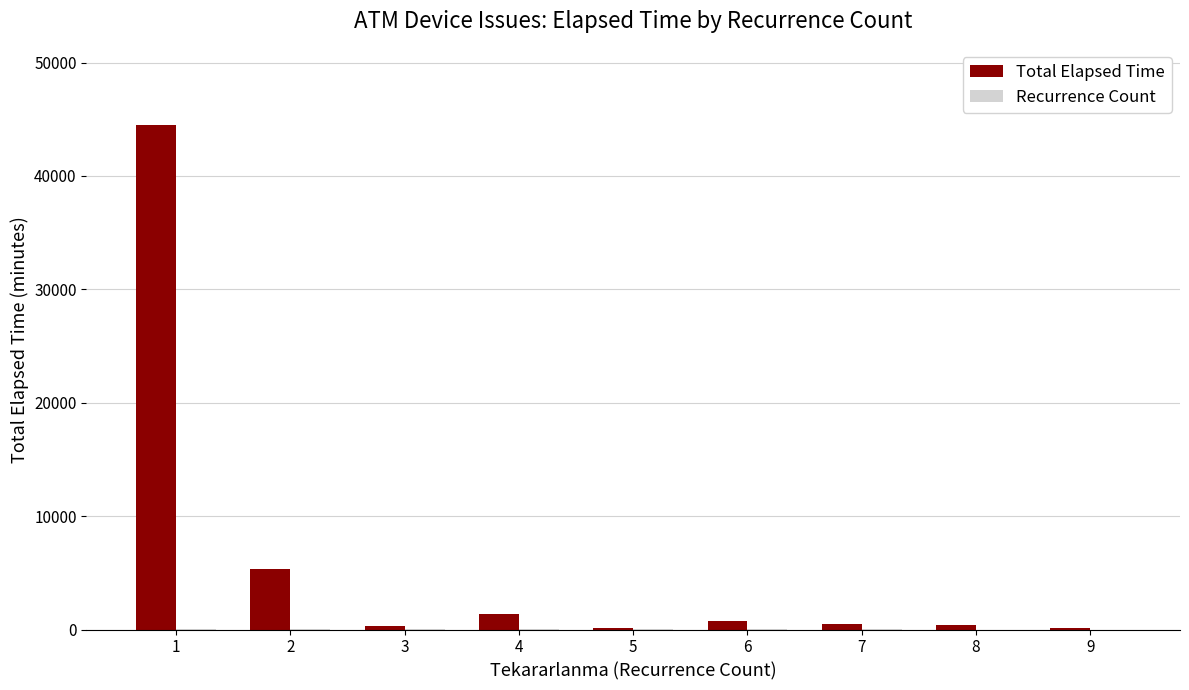

At which category is the sum across all series the highest?

1